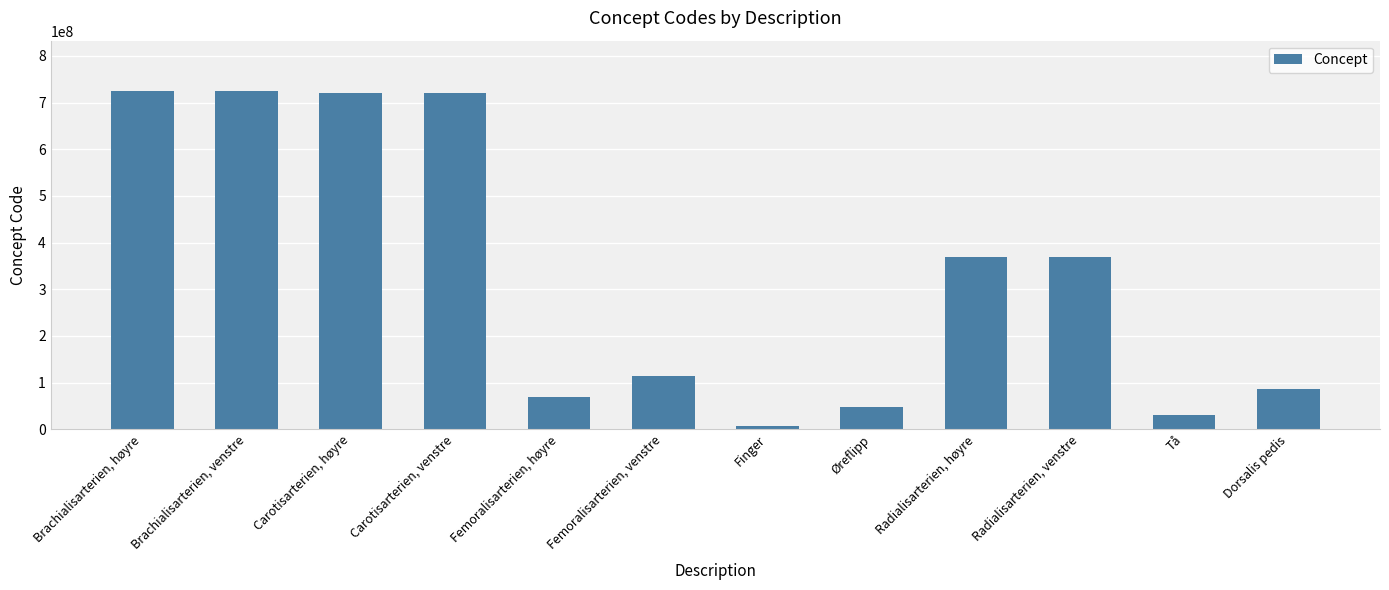

Which has a higher value, Femoralisarterien, venstre or Dorsalis pedis?

Femoralisarterien, venstre